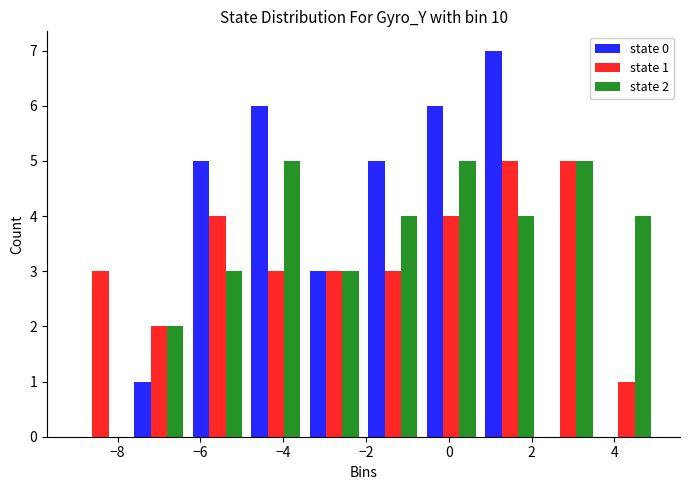

In the state 0 series, which range on the x-axis has the tallest bar?

0.8 to 2.2